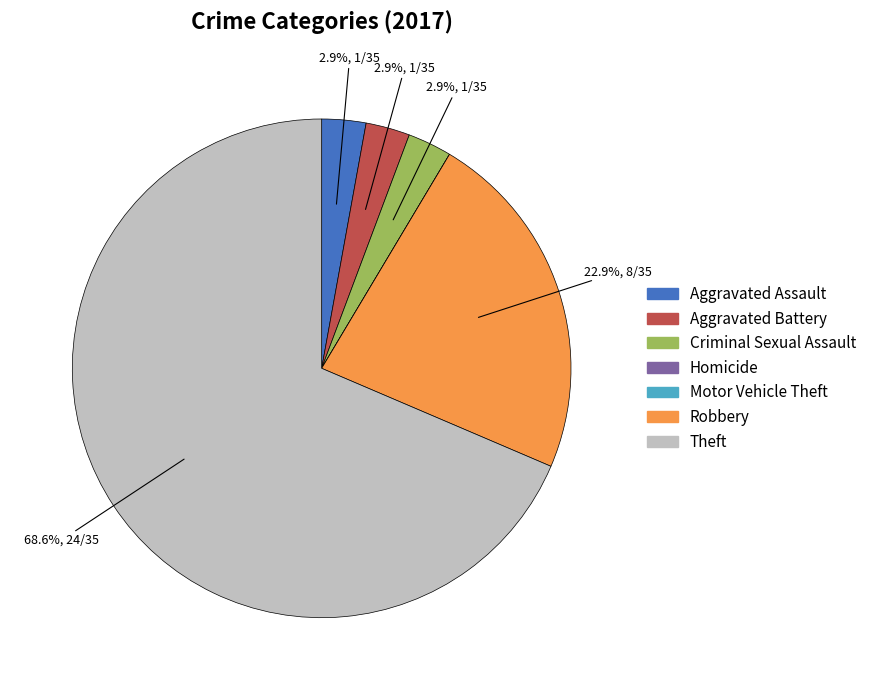

Between Theft and Aggravated Assault, which is larger?

Theft